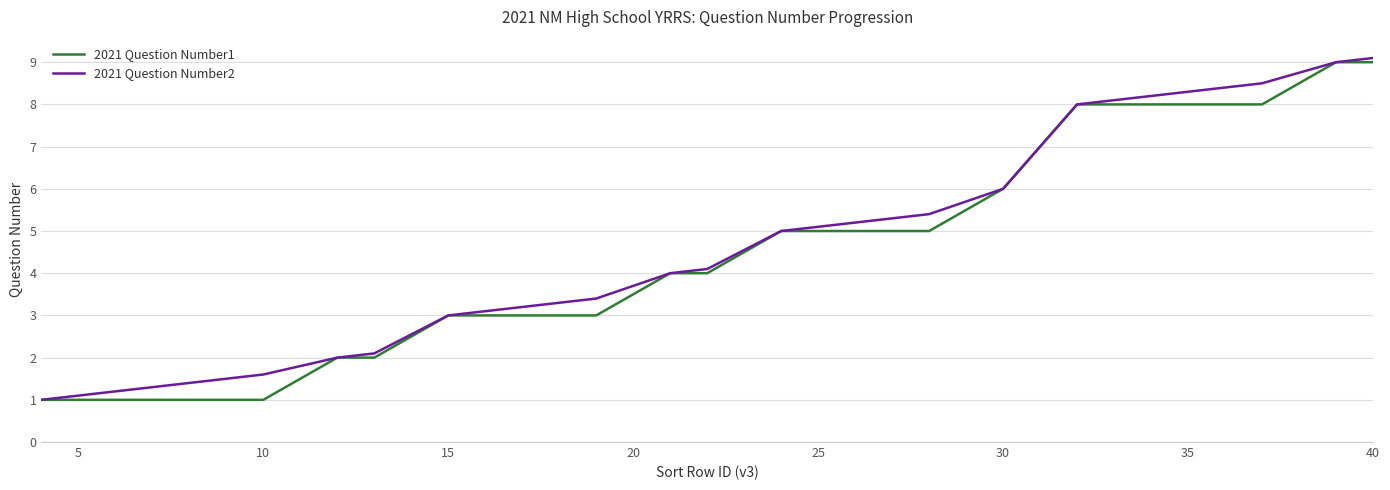

What is the minimum value for 2021 Question Number2?

1.0